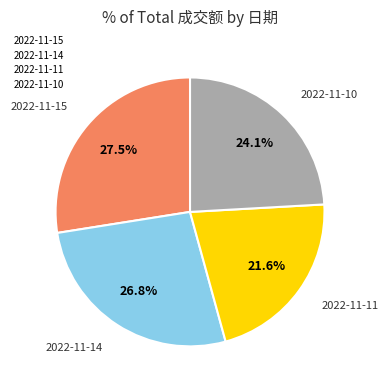

What is the largest slice in the pie chart?

2022-11-15